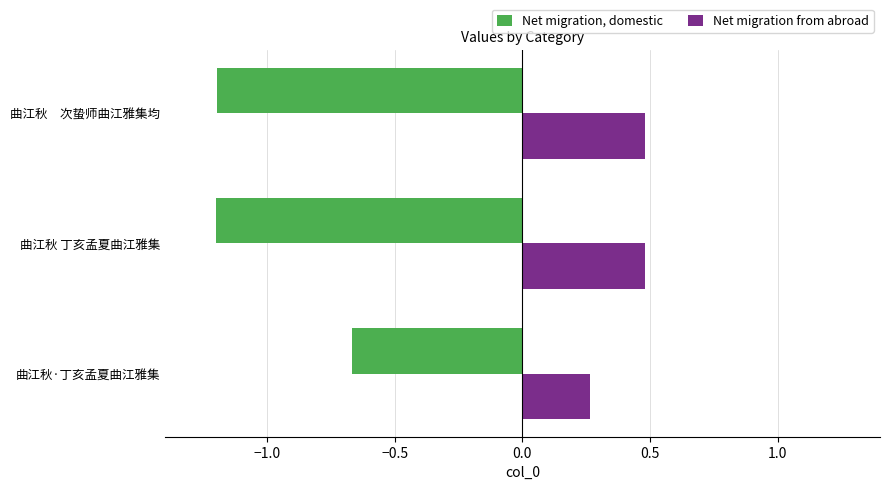

What is the minimum value for Net migration, domestic?

-1.2